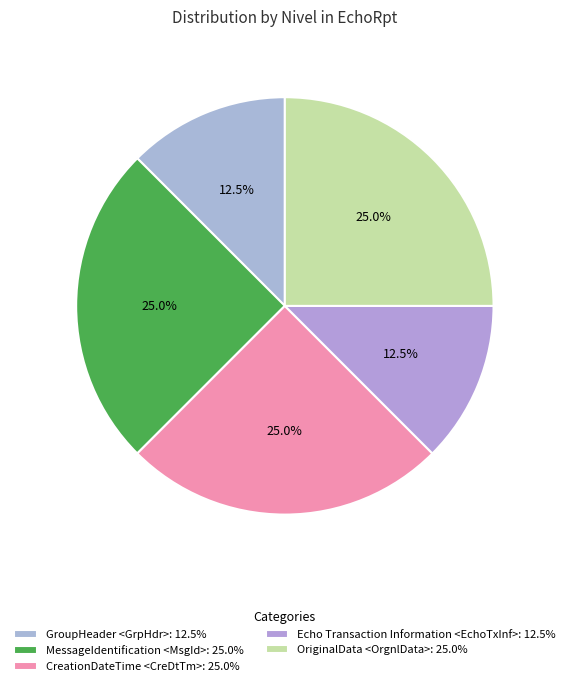

Is it true that CreationDateTime <CreDtTm> is 25% of the pie?

True